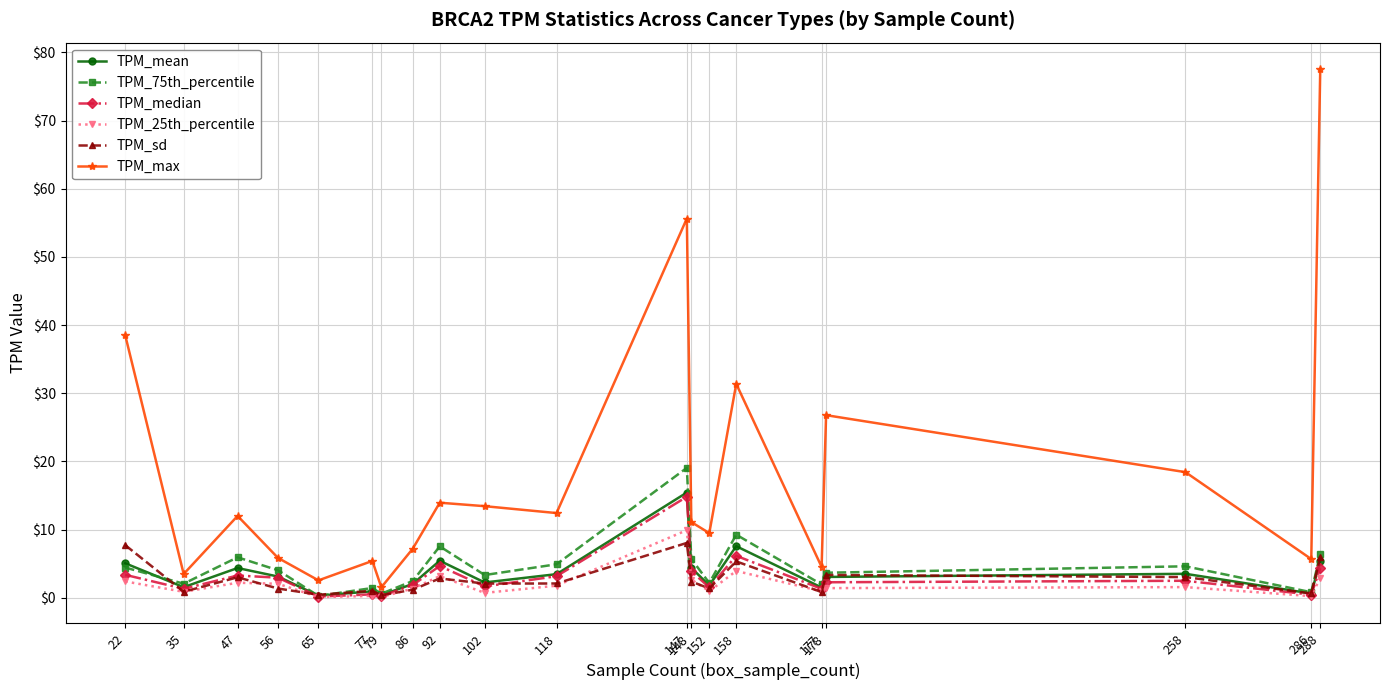

What are all the series names shown in the legend?

TPM_mean, TPM_75th_percentile, TPM_median, TPM_25th_percentile, TPM_sd, TPM_max